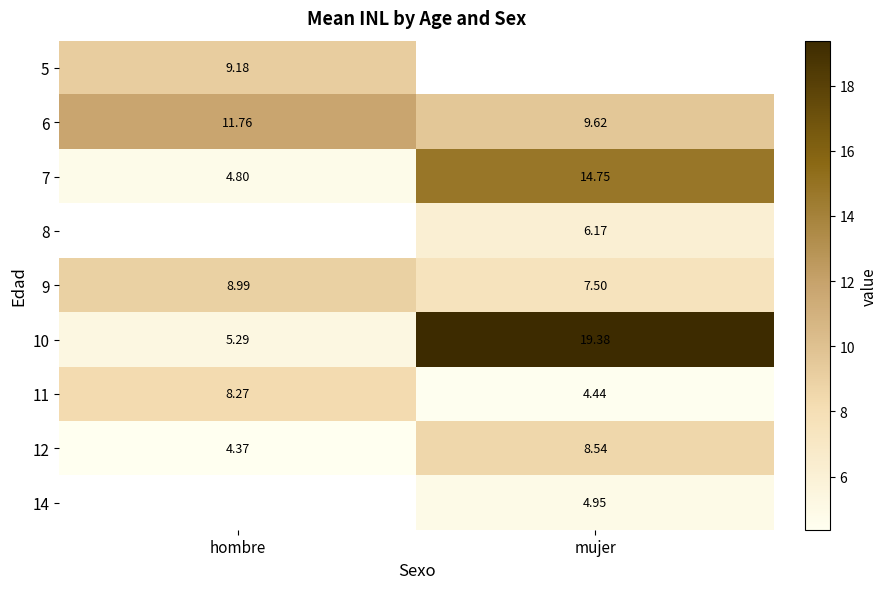

Where does the 9 series first go above 8?

hombre